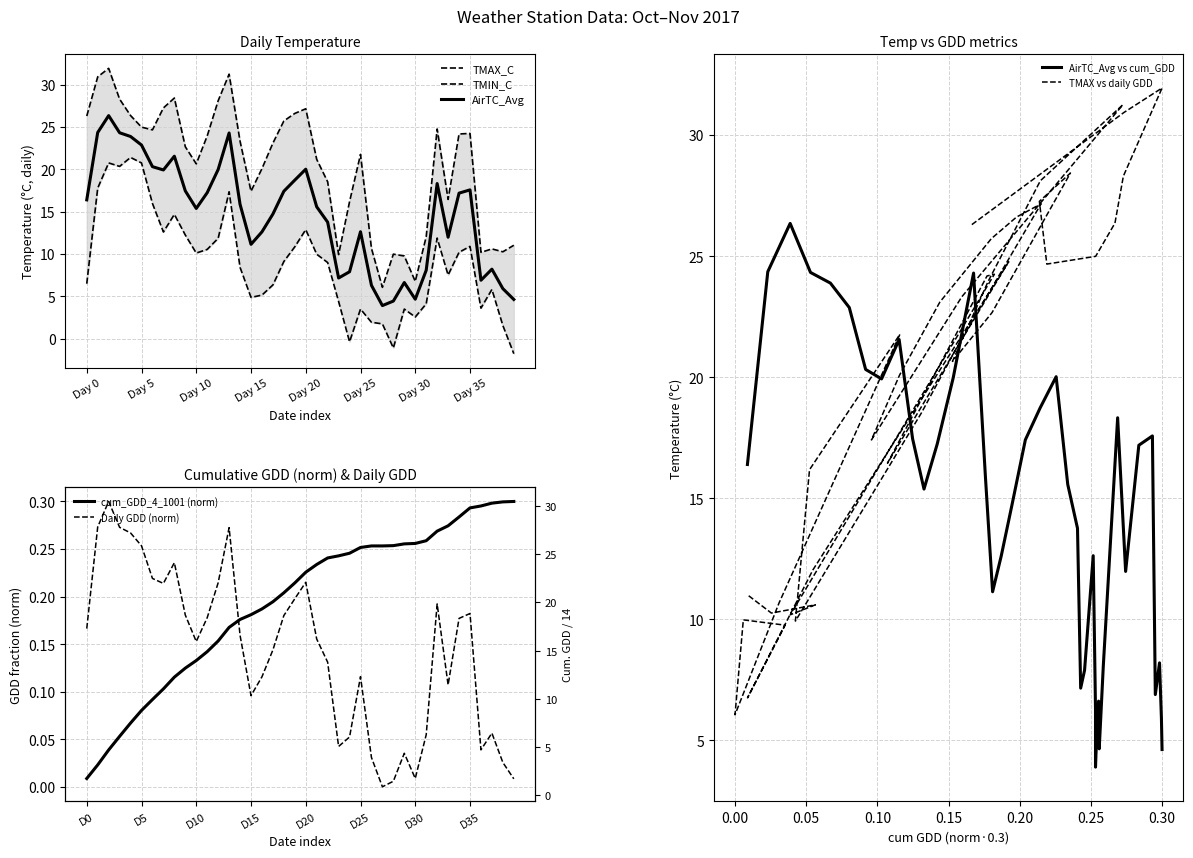

What value does the AirTC_Avg series have at 2017-10-28?

3.9